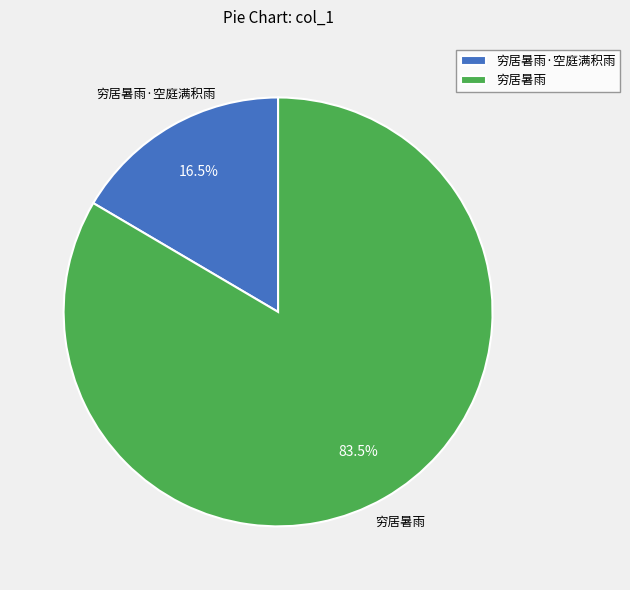

To the nearest percent, what is the difference between the largest and smallest slice percentages?

67%